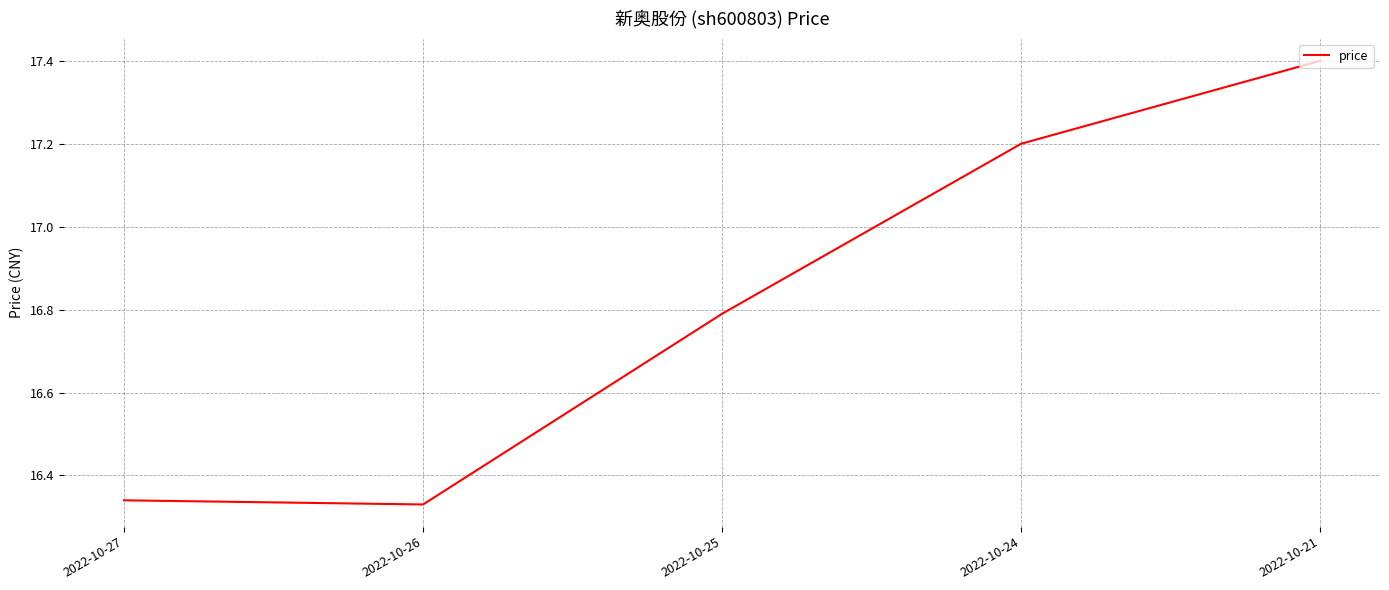

Count the values in the range 16 to 17.

3